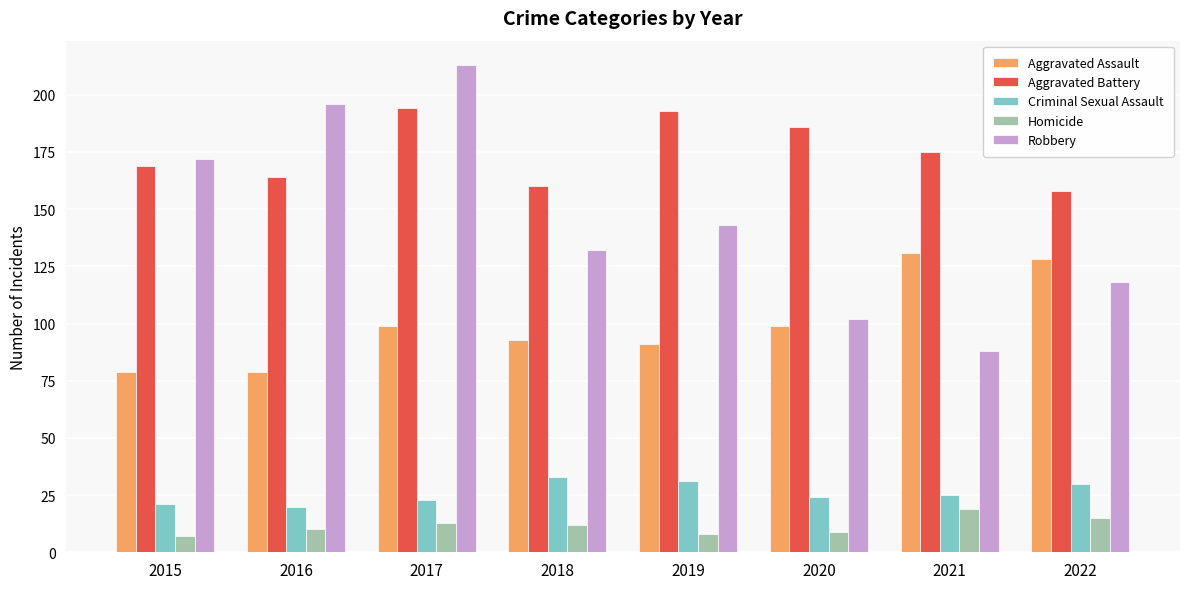

Count the Robbery values in the range 118 to 196.

5